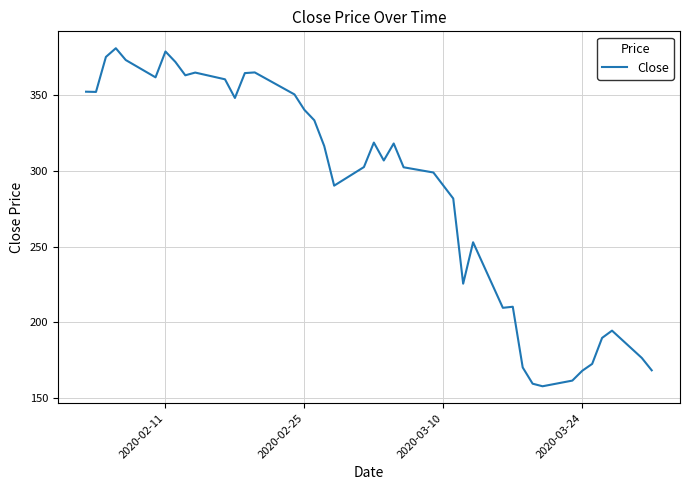

What is the difference between the maximum and minimum values?

223.6